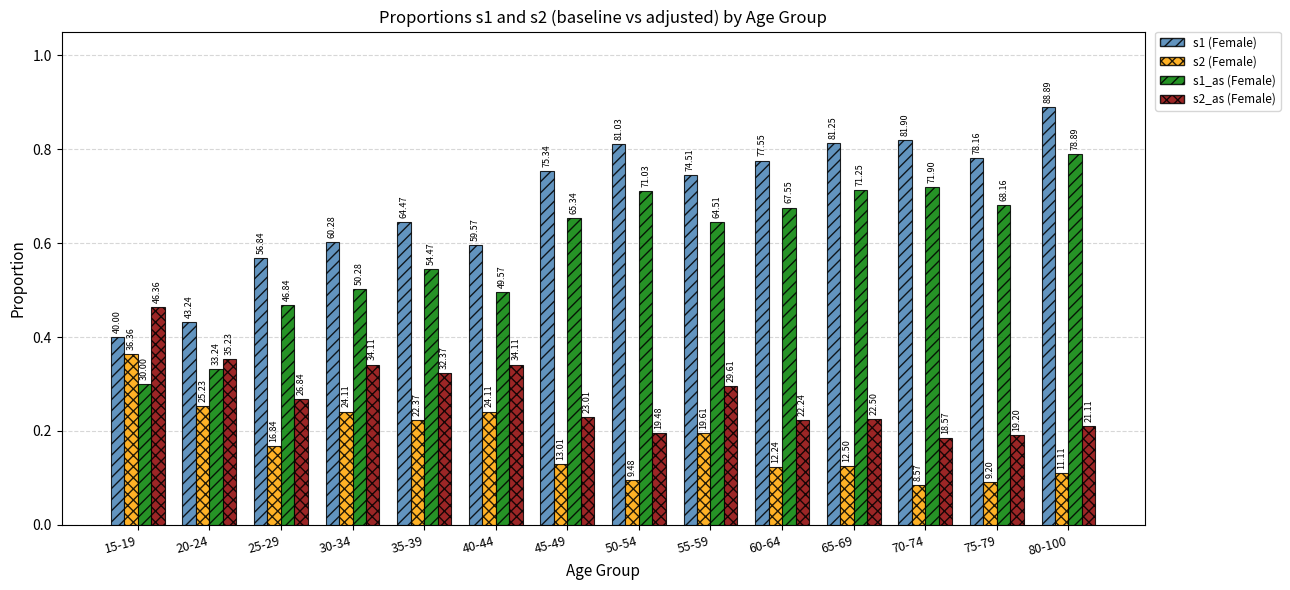

What is the difference between the maximum and second lowest values in the s1_as (Female) series?

0.5